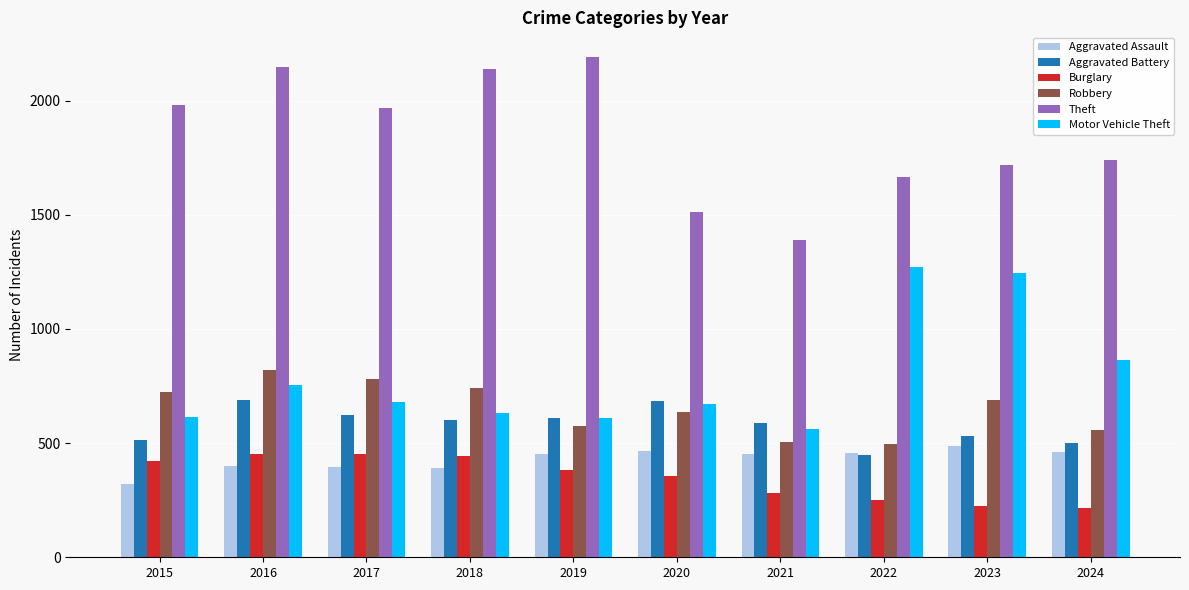

What is the lowest value of the Aggravated Assault series?

323